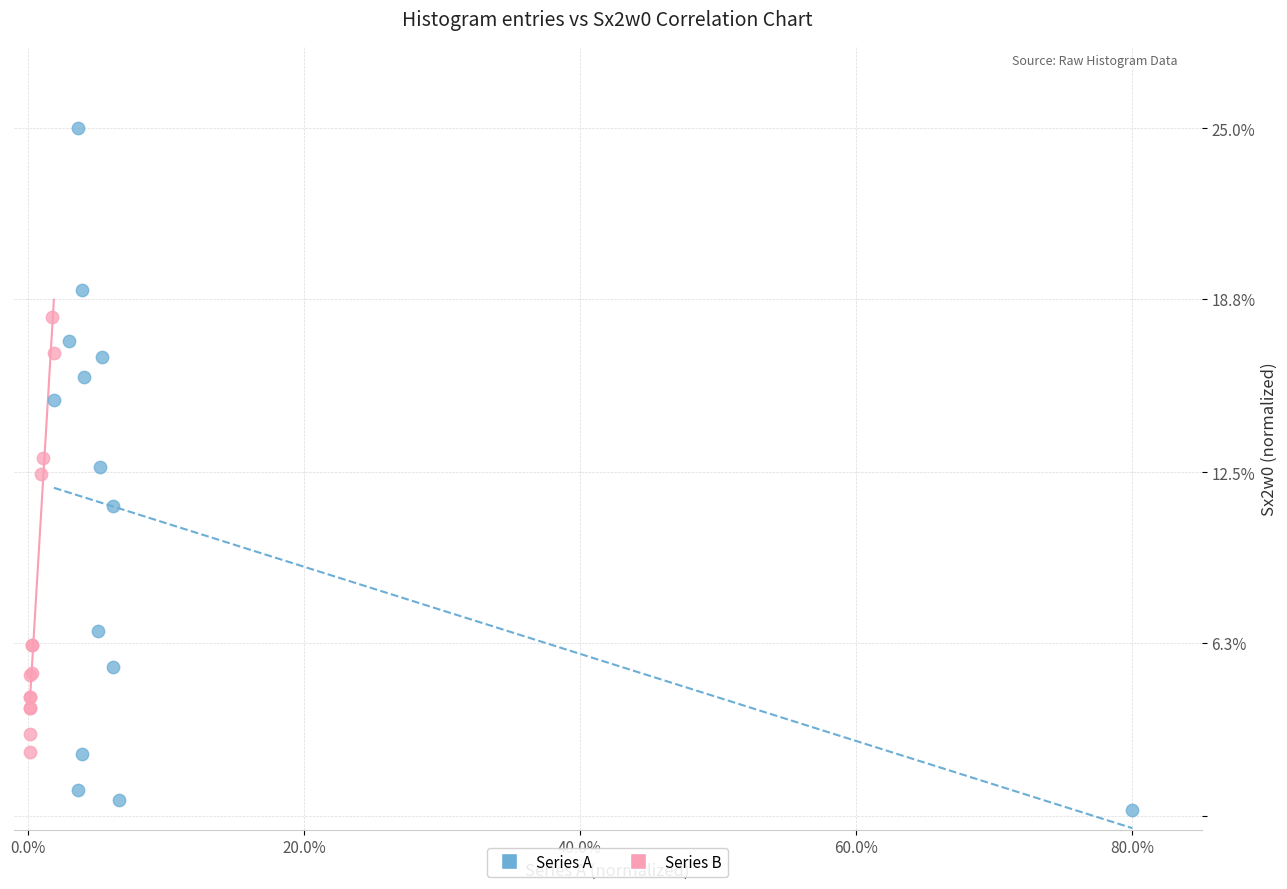

Which series reaches the maximum Y coordinate?

Series A